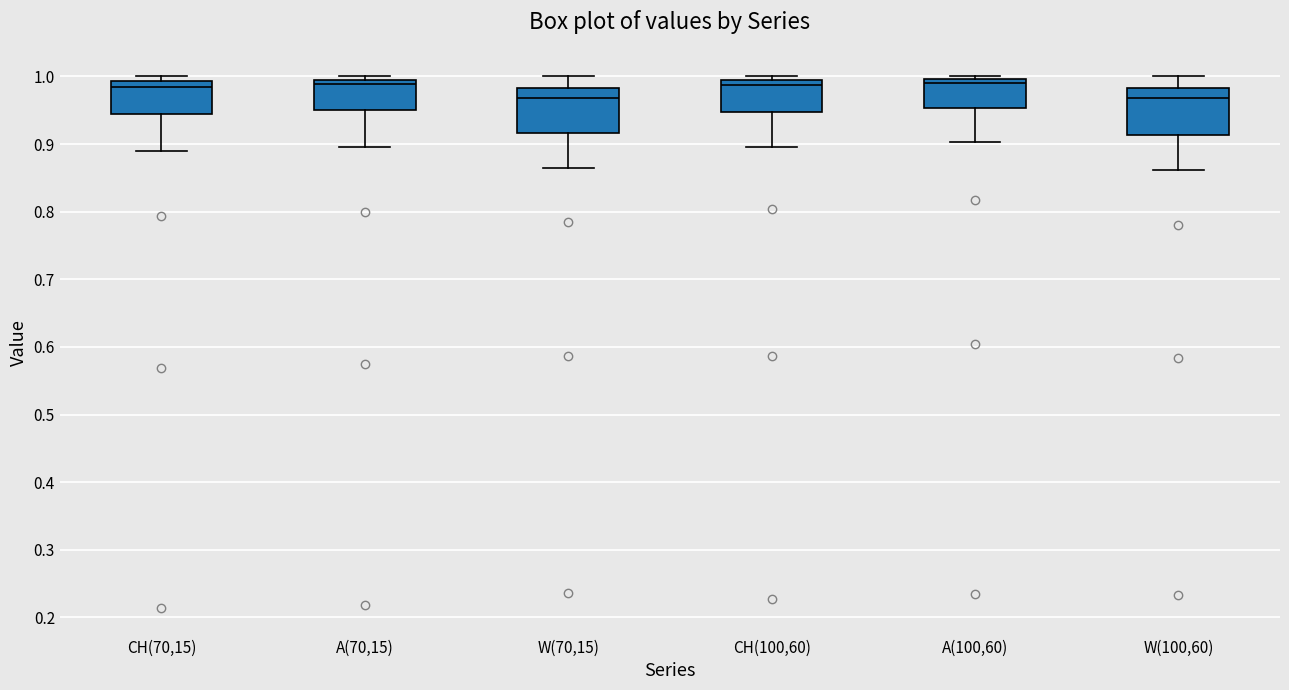

Where does the lower whisker of the box for W(70,15) end on the y-axis? The values are not printed on the chart, so give them approximately, as read against the axis.

0.86